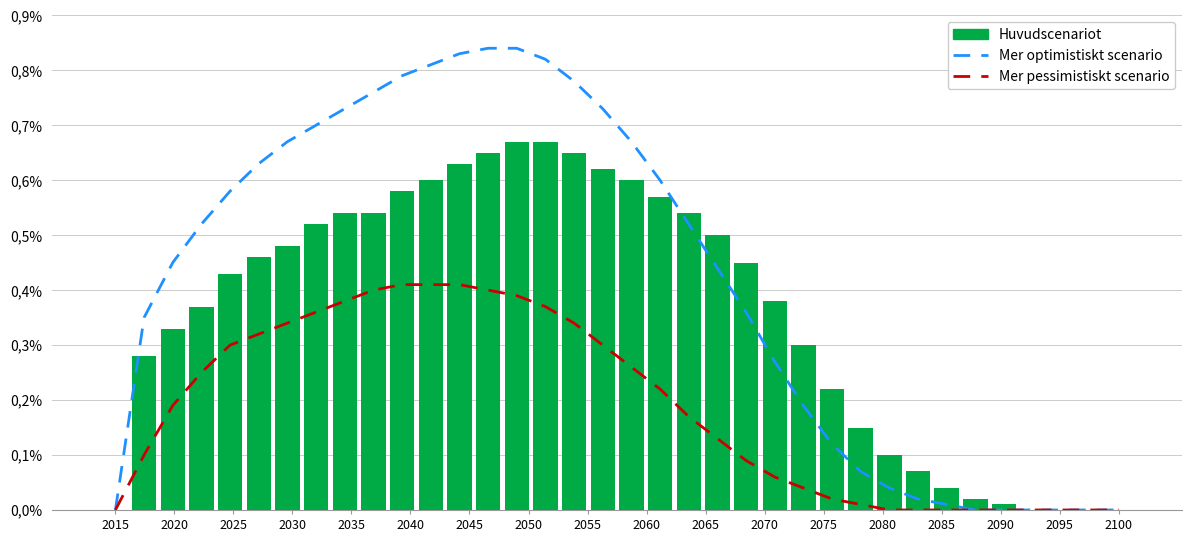

What is the difference between the highest and lowest values at 2060?

0.4